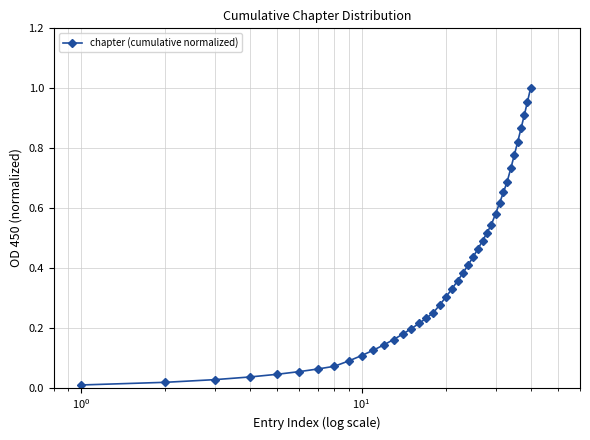

What is the sum of all values?

15.1